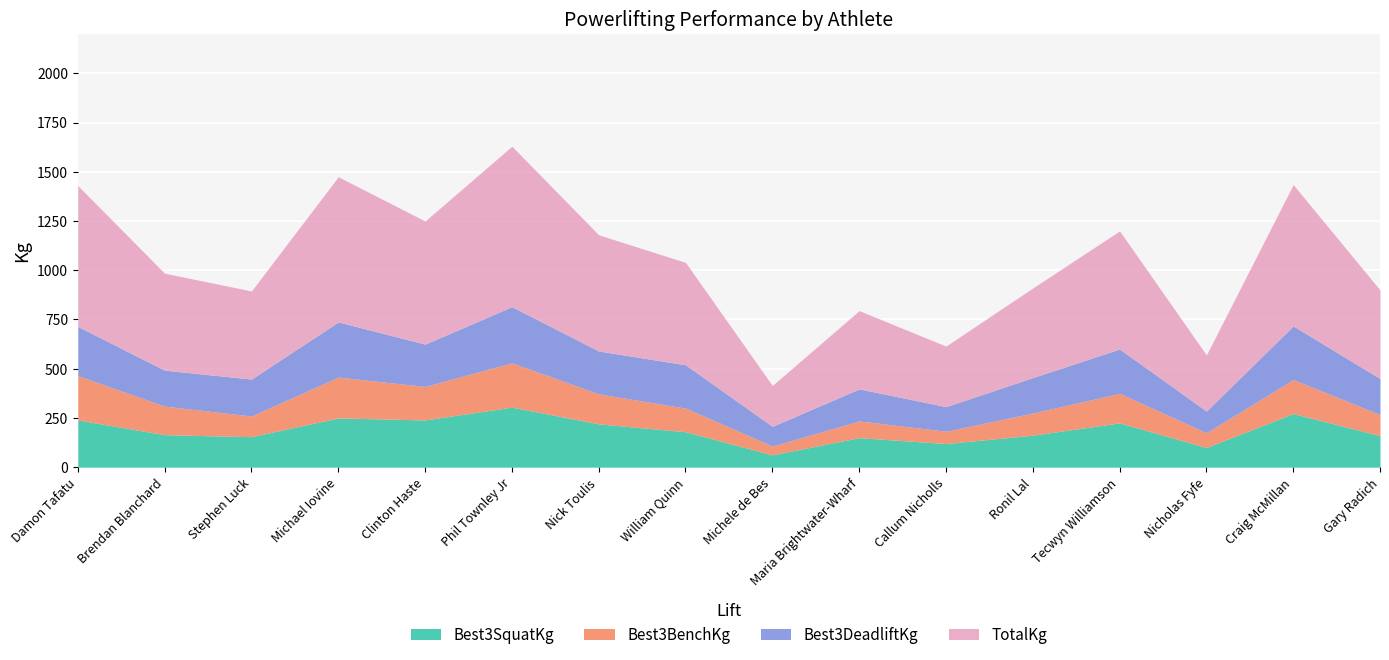

What is the greatest value displayed?

815.0